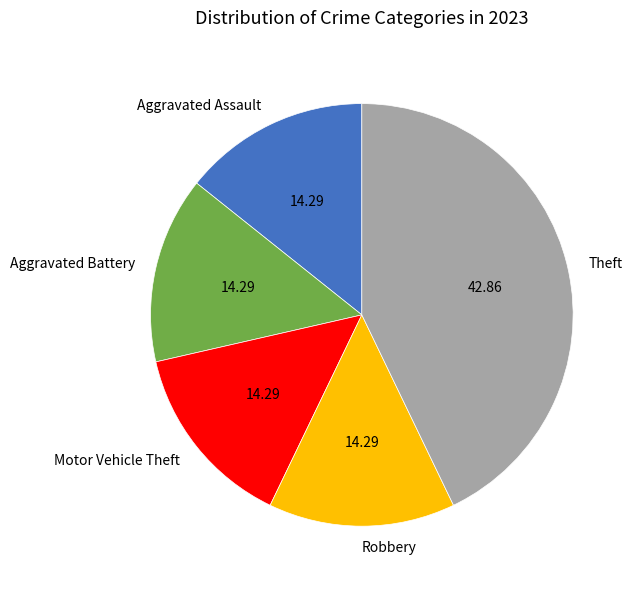

Is the sum of Aggravated Assault and Aggravated Battery greater than half?

No